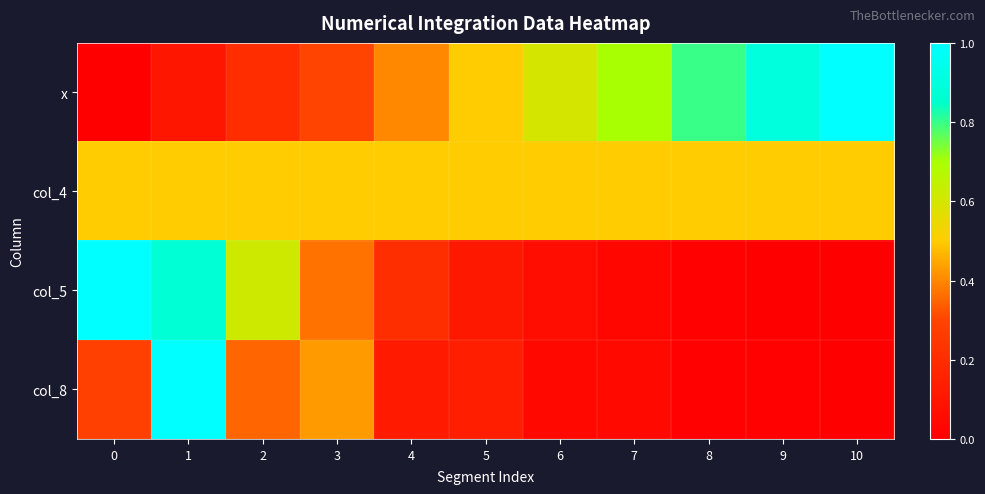

Reading left to right, transcribe all the data shown in this chart.

x: 0=0.0	1=0.1	2=0.2	3=0.3	4=0.4	5=0.5	6=0.6	7=0.7	8=0.8	9=0.9	10=1.0
col_4: 0=0.5	1=0.5	2=0.5	3=0.5	4=0.5	5=0.5	6=0.5	7=0.5	8=0.5	9=0.5	10=0.5
col_5: 0=1.0	1=0.9	2=0.6	3=0.4	4=0.2	5=0.1	6=0.1	7=0.0	8=0.0	9=0.0	10=0.0
col_8: 0=0.3	1=1.0	2=0.3	3=0.4	4=0.1	5=0.1	6=0.0	7=0.0	8=0.0	9=0.0	10=0.0